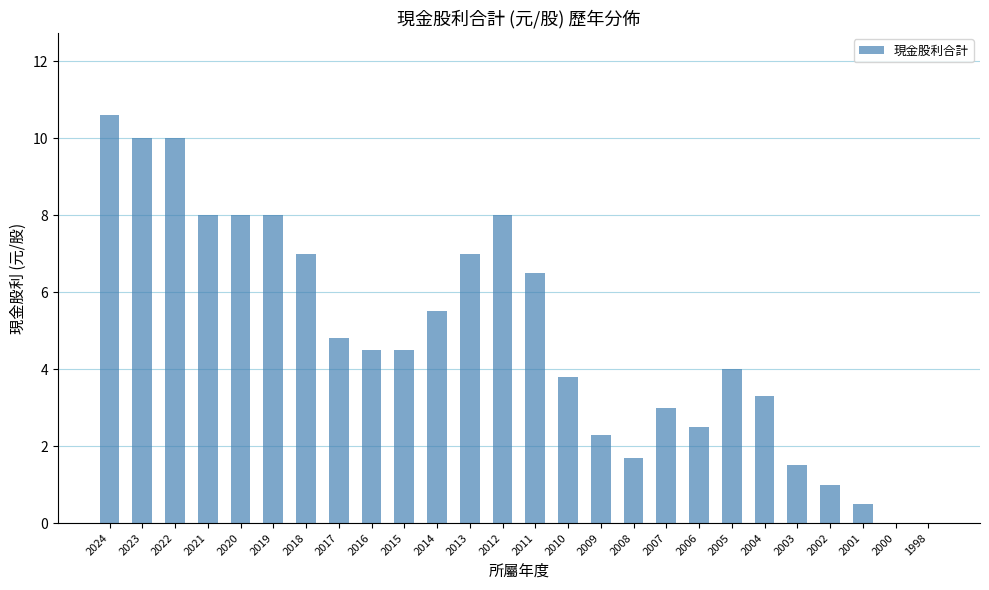

What is the sum of all values?

126.0